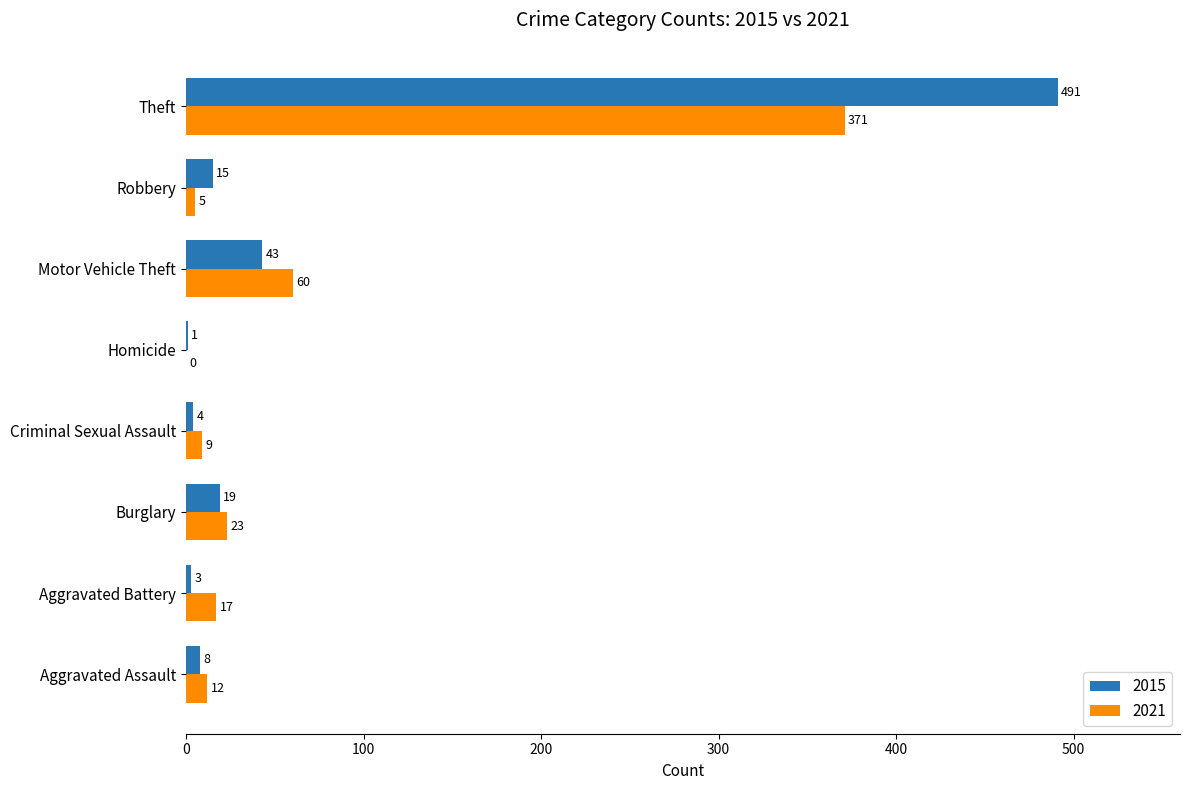

What is the sum of all 2015 values?

584